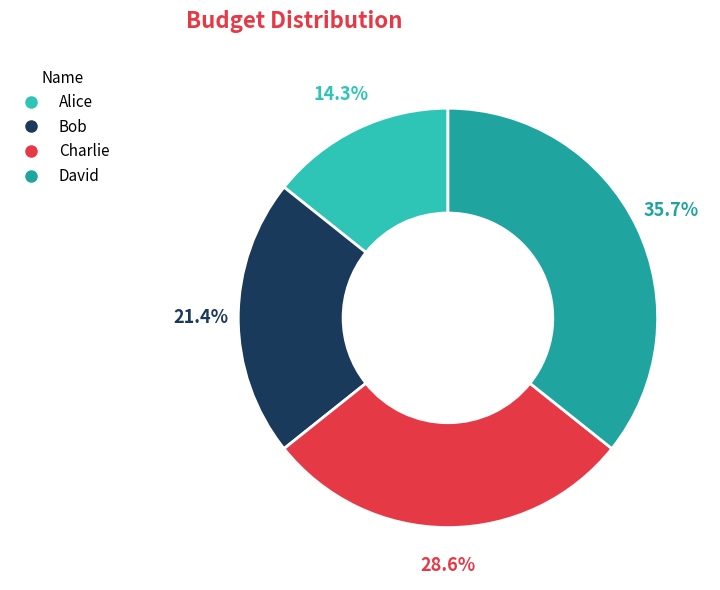

Does David account for over 50% of the chart?

No